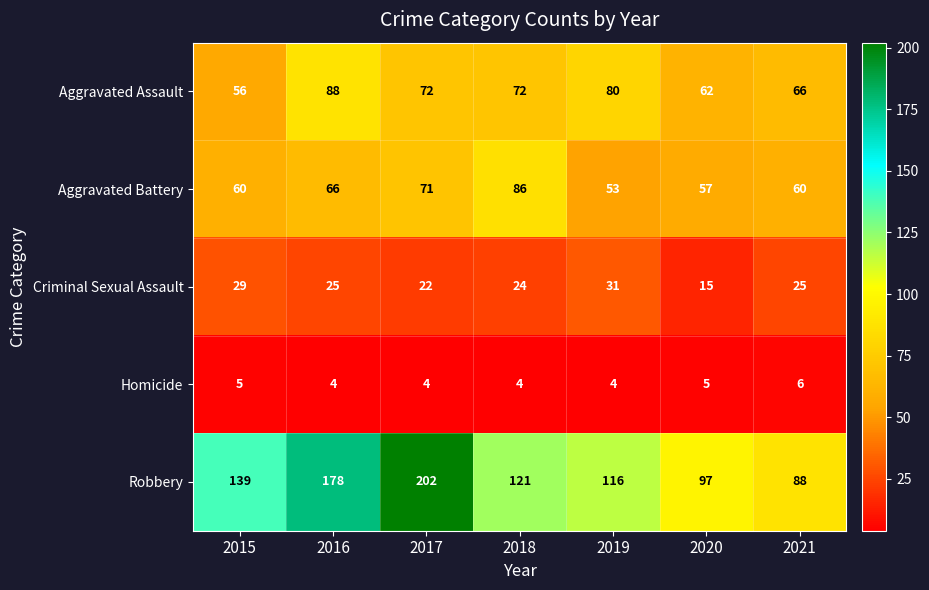

How many data points in Aggravated Battery are less than 60?

2